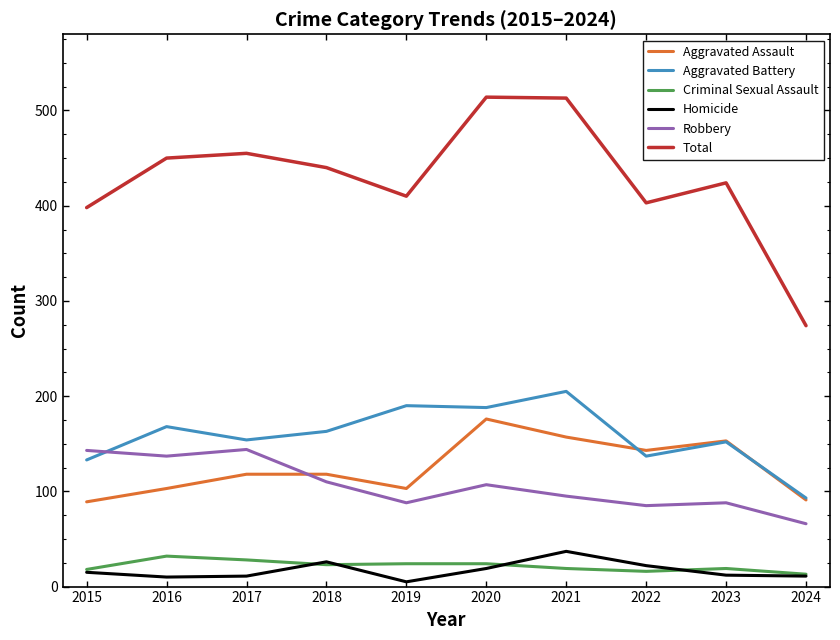

How many distinct data groups are displayed?

6